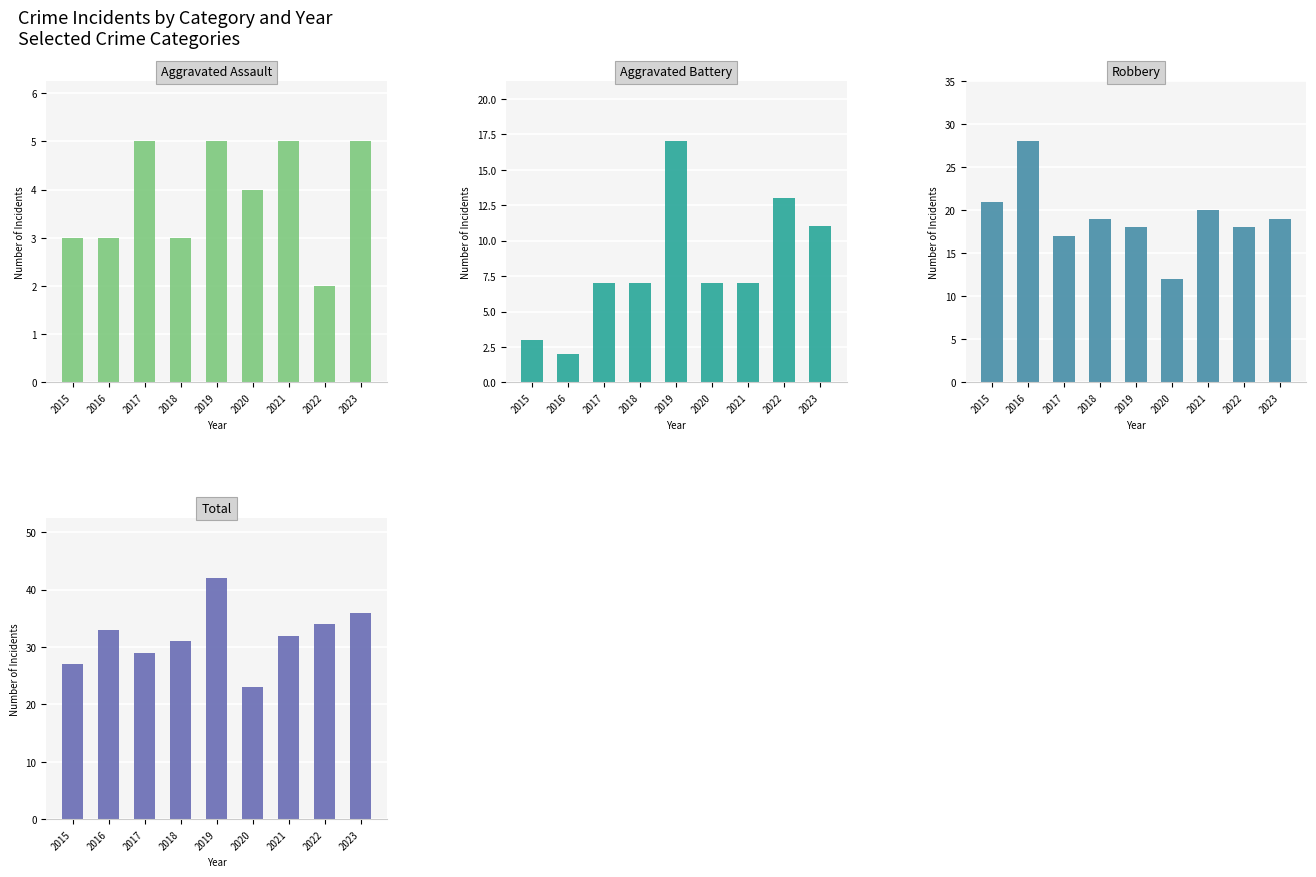

Rank the categories by Aggravated Assault value from lowest to highest.

2022, 2015, 2016, 2018, 2020, 2017, 2019, 2021, 2023